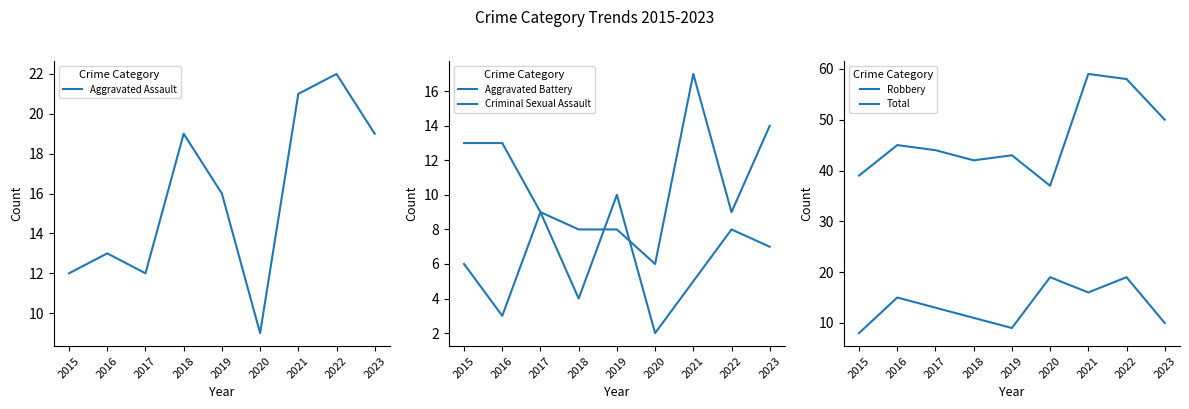

Is it true that Aggravated Assault equals 13 at 2016?

True